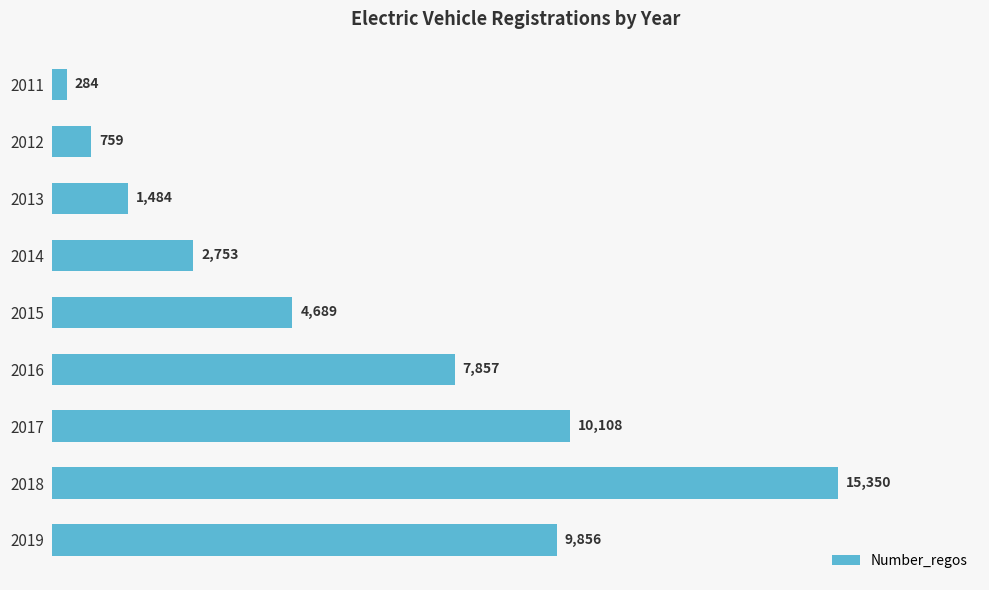

Is it true that the value at 2015 is 6835?

False